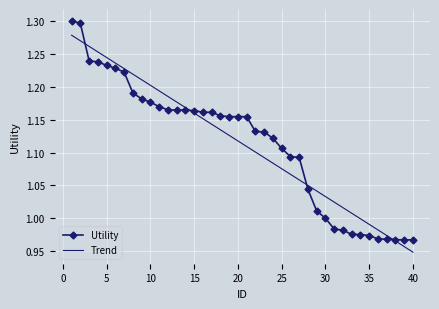

Which series has the widest spread of values?

Utility